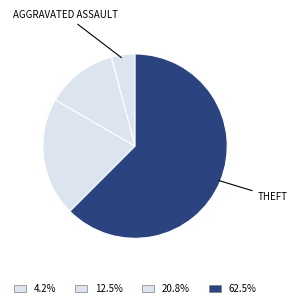

Rank the categories by value from lowest to highest.

Aggravated Assault, Aggravated Battery, Robbery, Theft